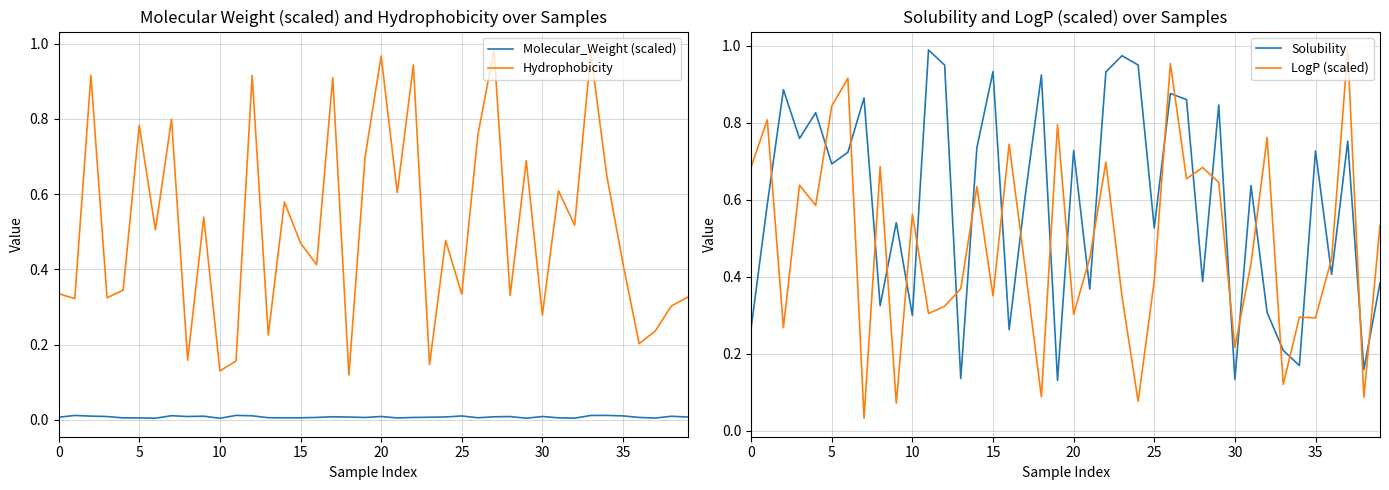

Does the chart have visible grid lines?

Yes